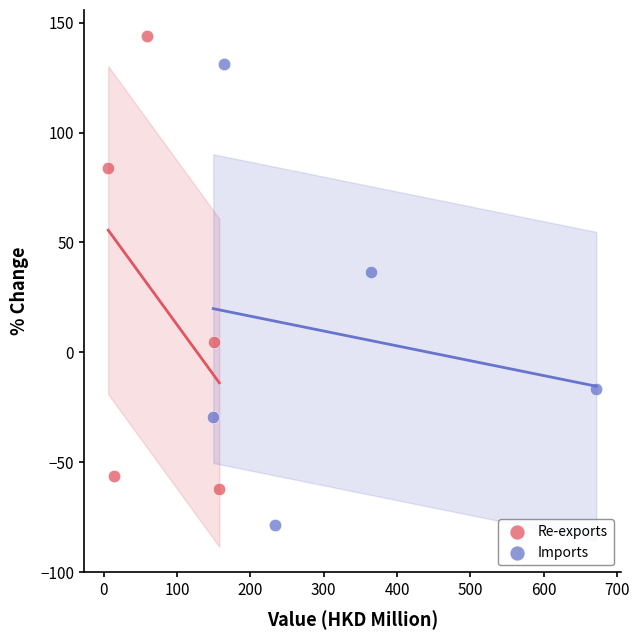

Which series reaches the maximum Y coordinate?

Re-exports